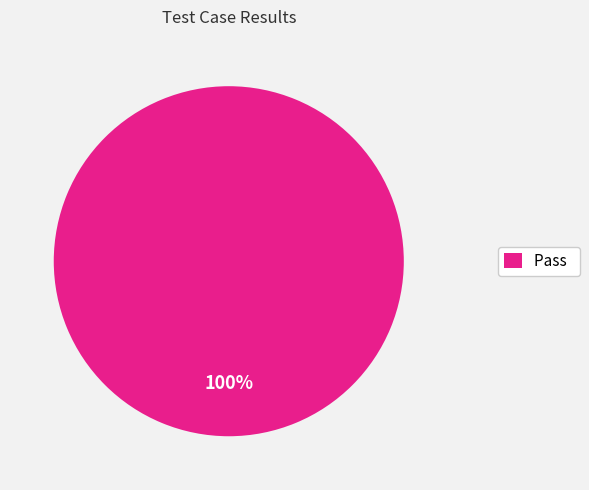

Rank the categories by value from highest to lowest.

Pass